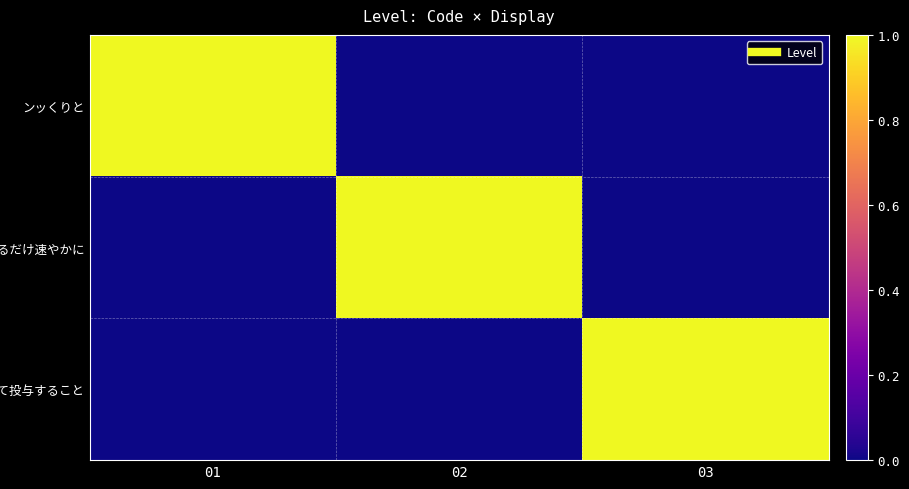

What is the spread (max minus min) of values at 01?

1